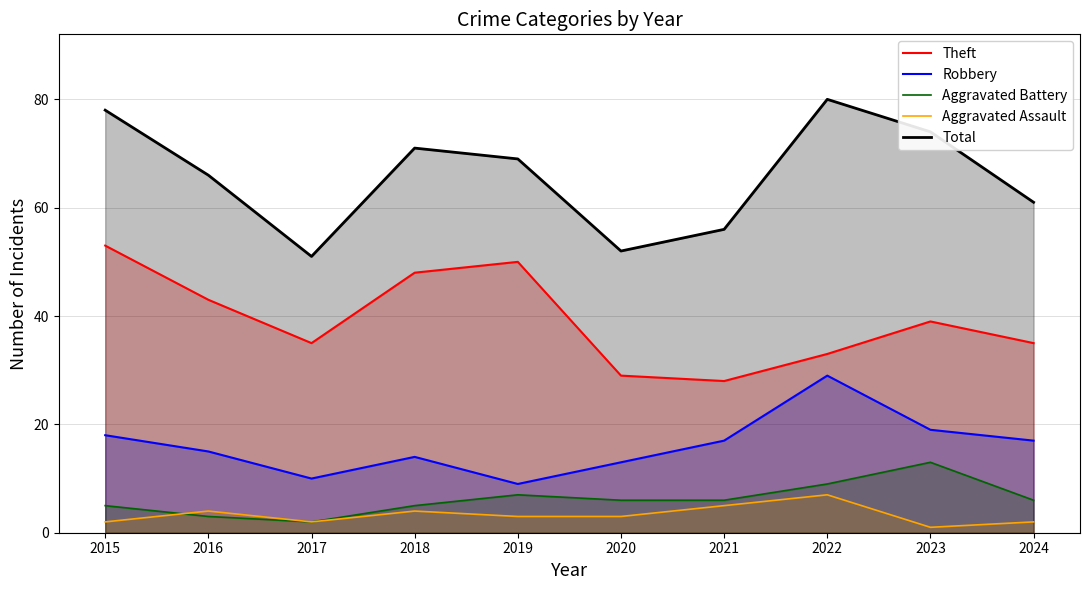

True or false: Robbery and Aggravated Battery cross at least once.

False